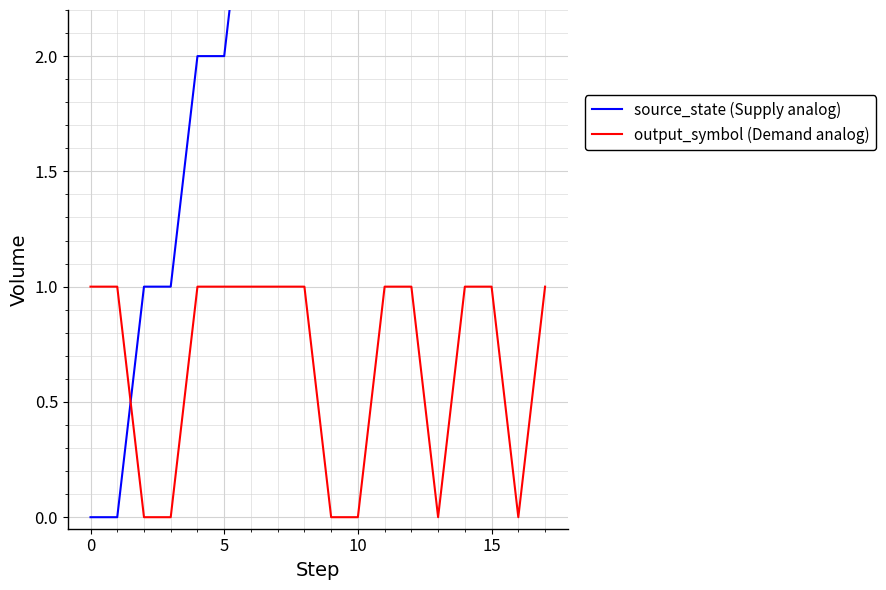

Where does the source_state (Supply analog) series first go above 4?

10